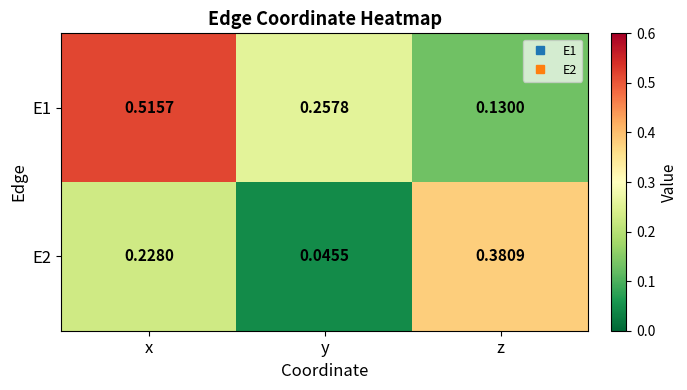

Where is E1 nearest to the value 0?

z